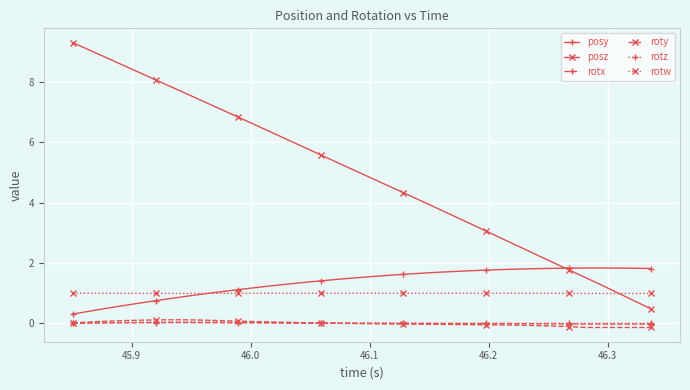

What is the value of the posz point at the 32nd from the left?

1.5